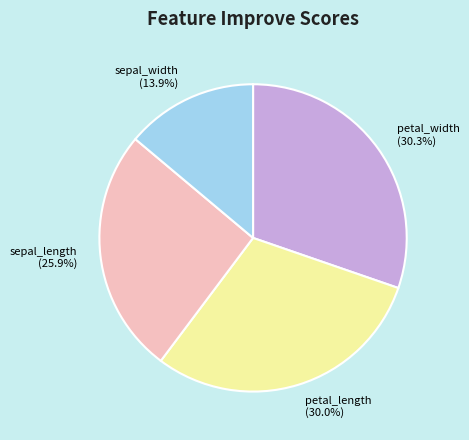

To the nearest percent, what is the difference between the petal_width and sepal_width slice percentages?

16%